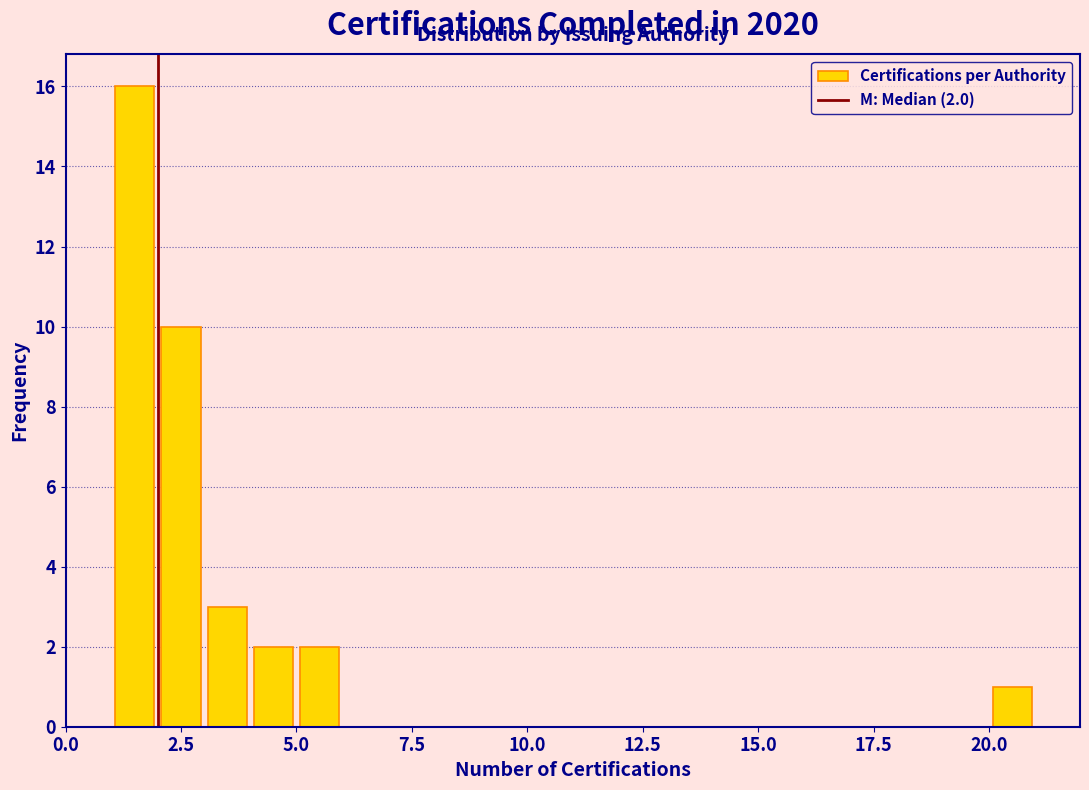

Around what value on the x-axis is the tallest bar? Give the approximate position of its centre, as read against the axis.

1.5